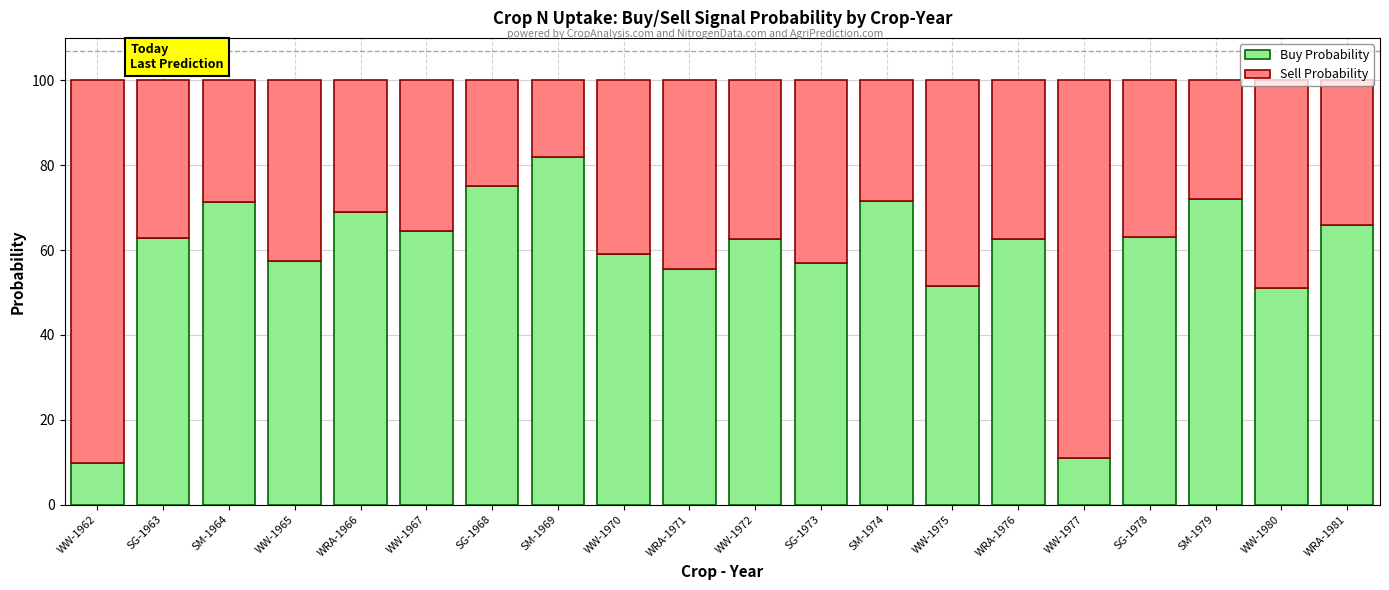

How many distinct data groups are displayed?

2